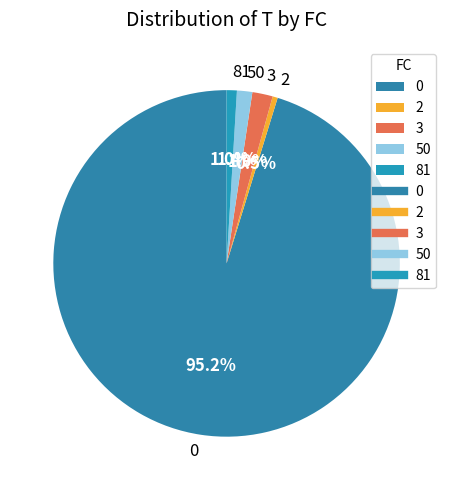

How many segments does this pie chart have?

5